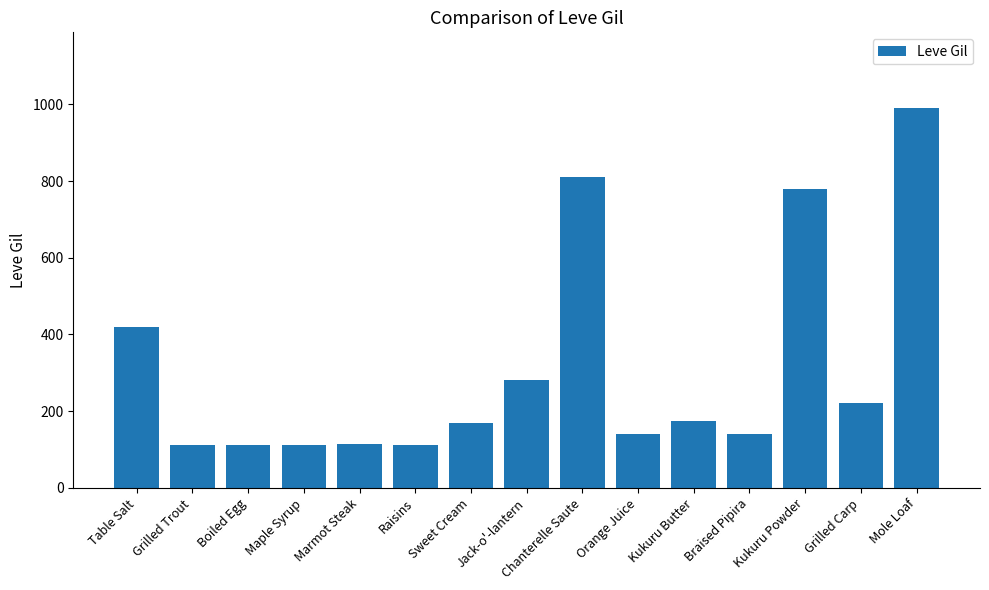

The chart shows a value of 637 at Mole Loaf. True or false?

False